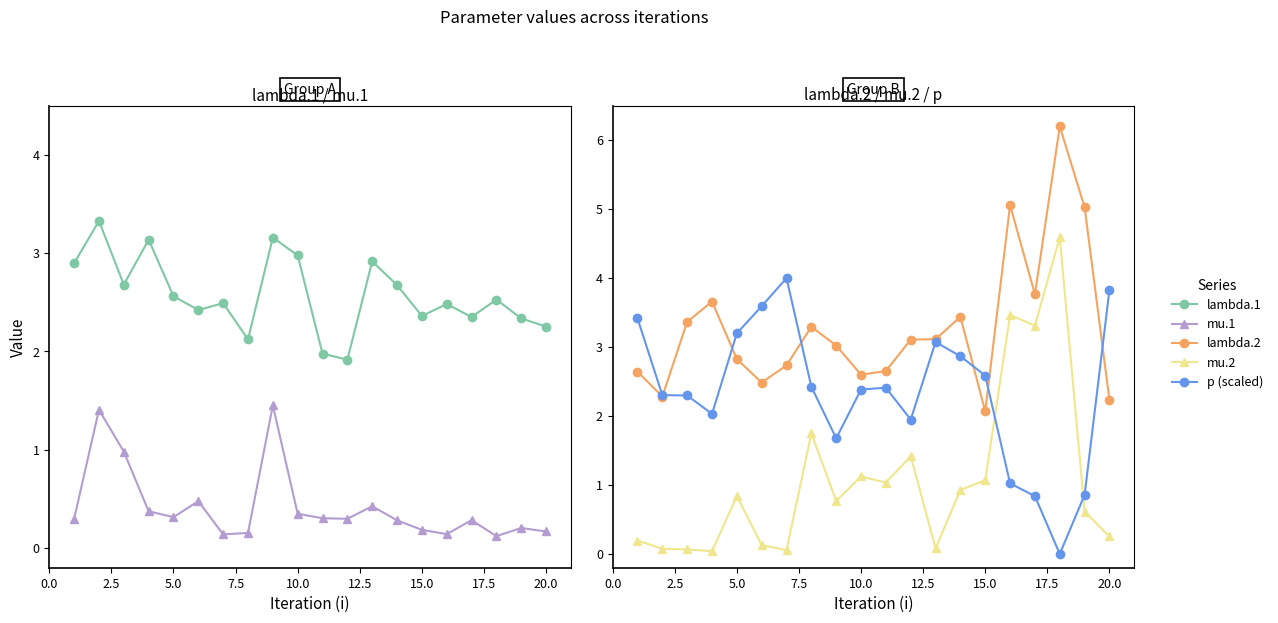

What is the highest value of the mu.2 series?

4.6